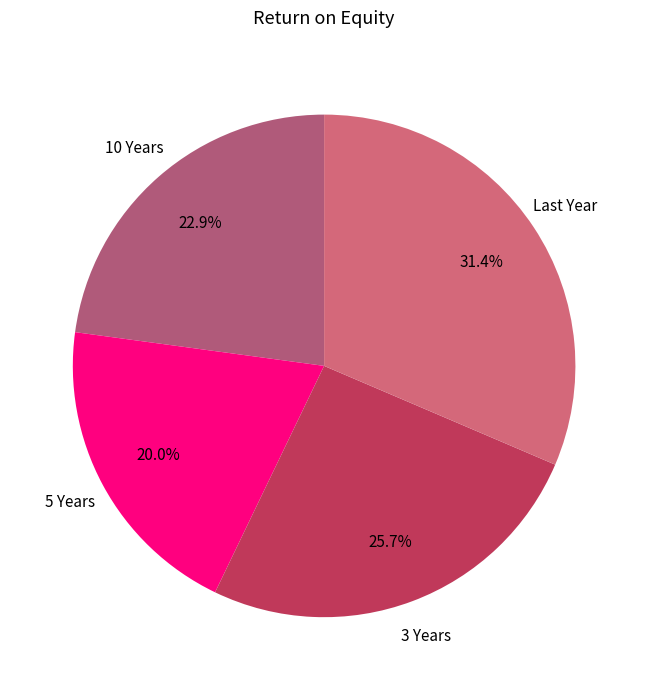

To the nearest percent, what is the average slice percentage?

25%